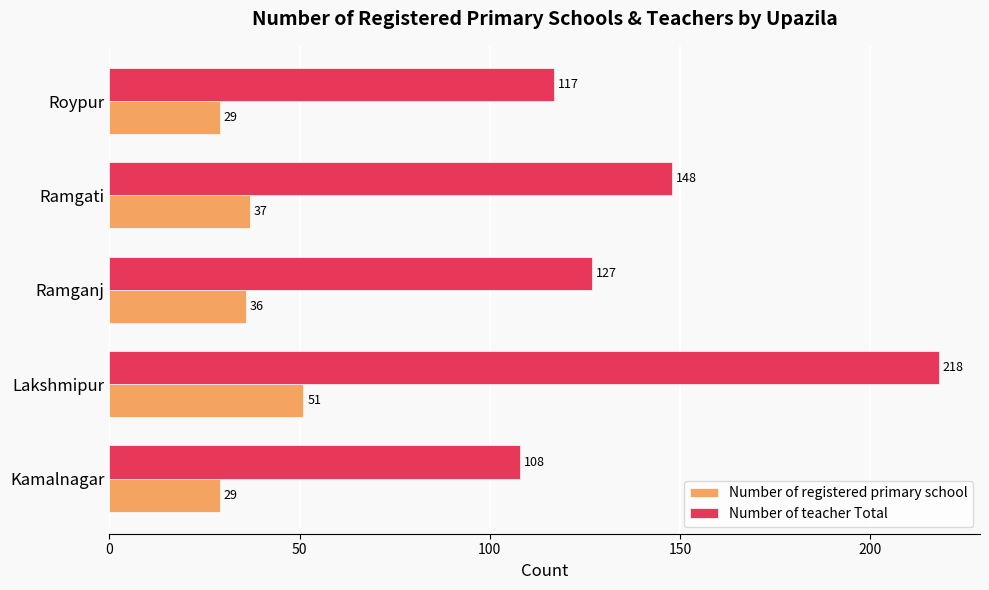

At Ramganj, list the series in order from smallest to largest.

Number of registered primary school, Number of teacher Total